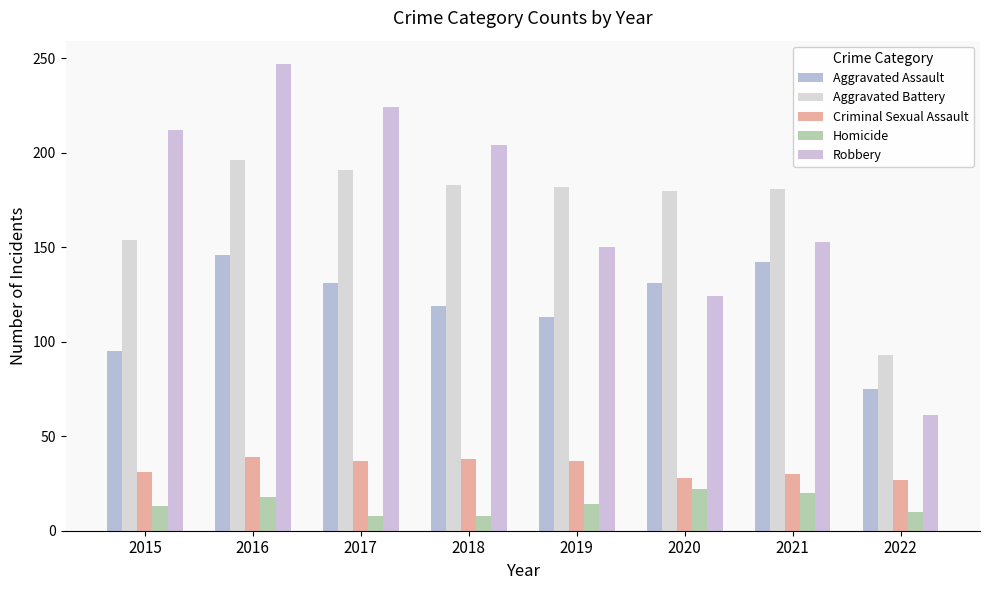

Is it true that Aggravated Battery equals 263 at 2021?

False